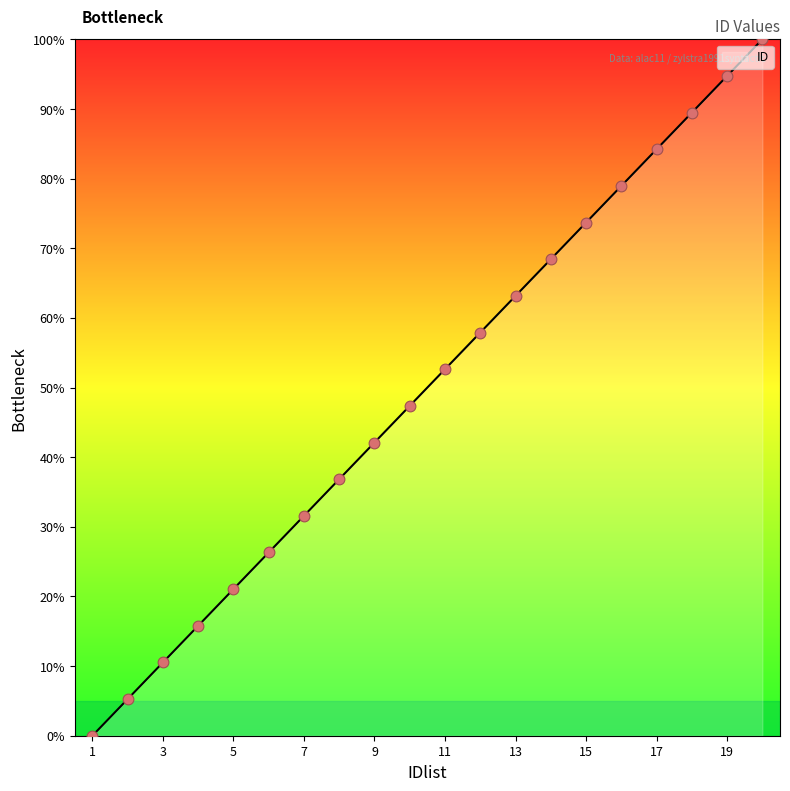

What is the change in value from 10 to 18?

+42.1